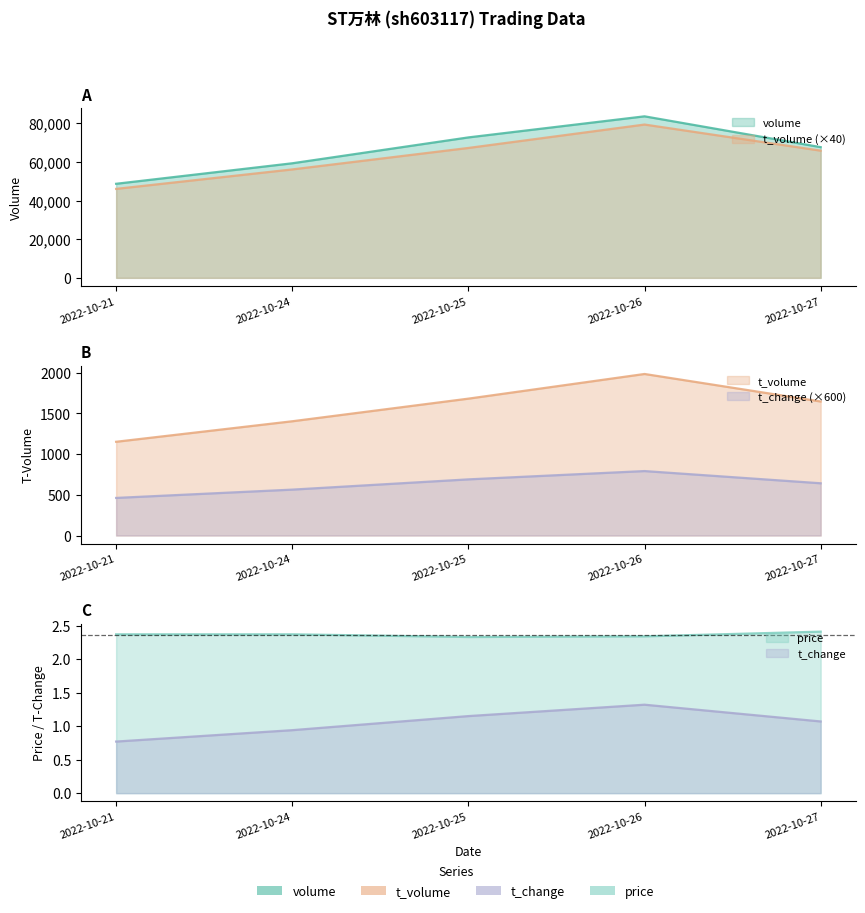

What is the maximum value shown in the chart?

83656.0